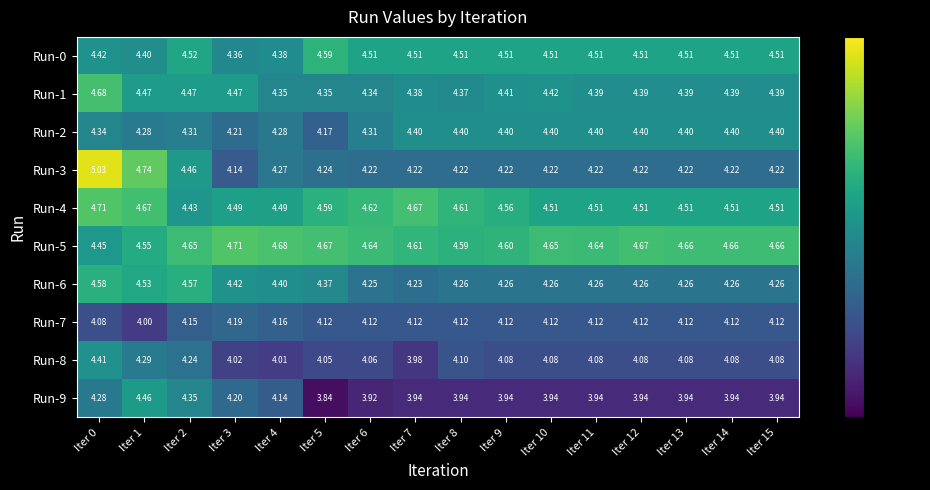

Which series has the largest range (max minus min)?

Run-3